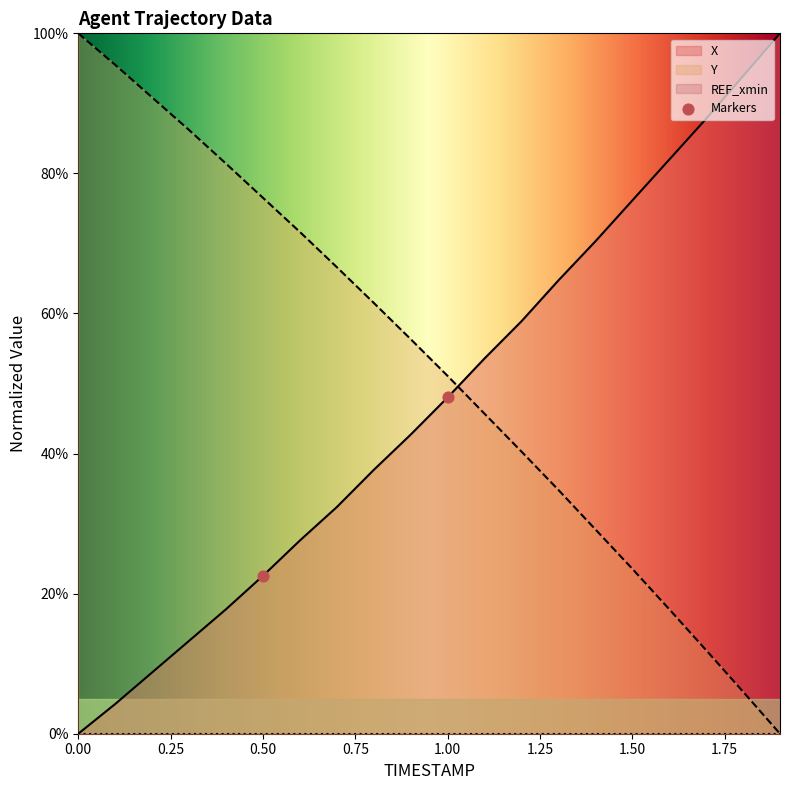

Which series has the largest total across all categories?

Y